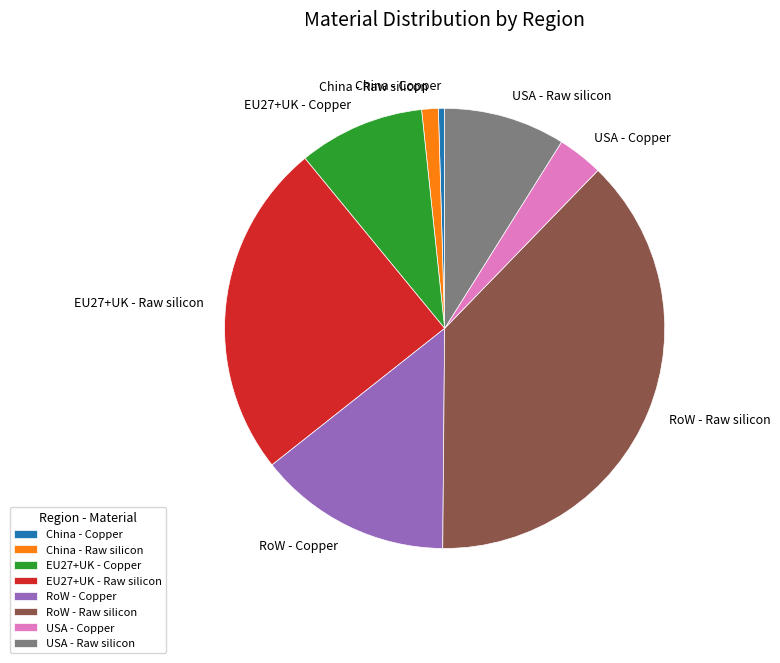

Between RoW - Raw silicon and USA - Raw silicon, which is larger?

RoW - Raw silicon